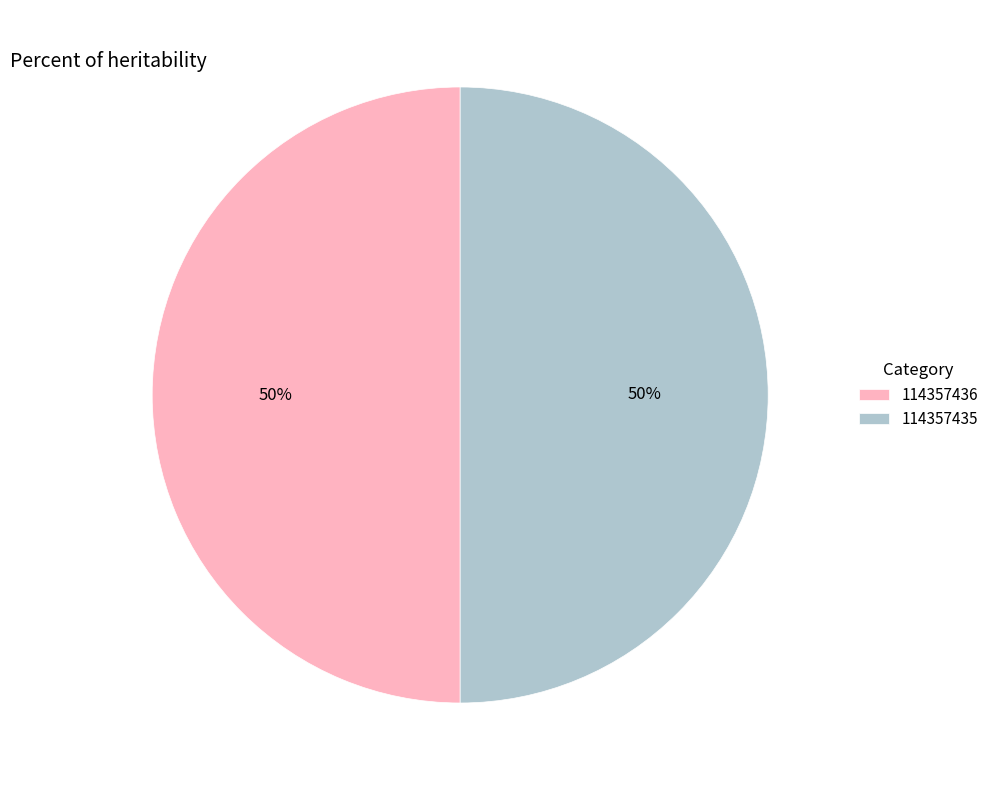

Approximately how many times larger is the value at 114357435 compared to 114357436?

1.0